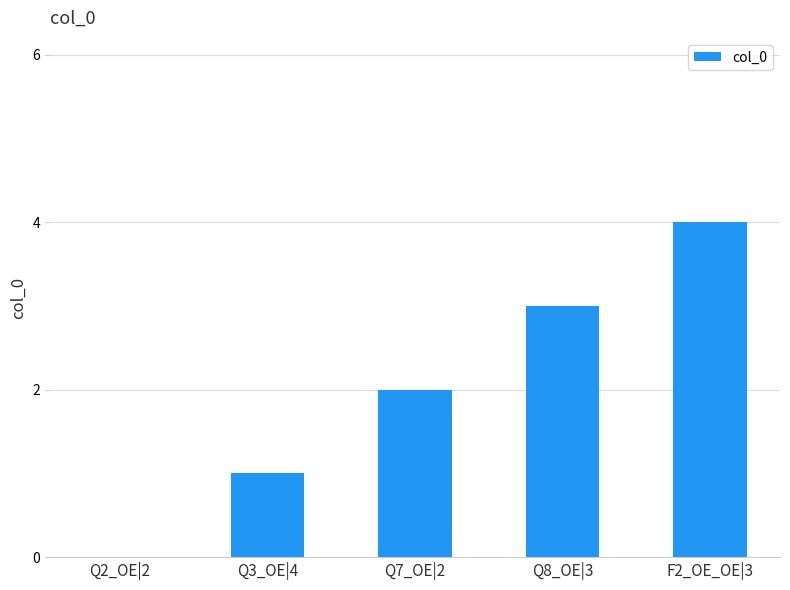

What is the change in value from Q7_OE|2 to F2_OE_OE|3?

+2